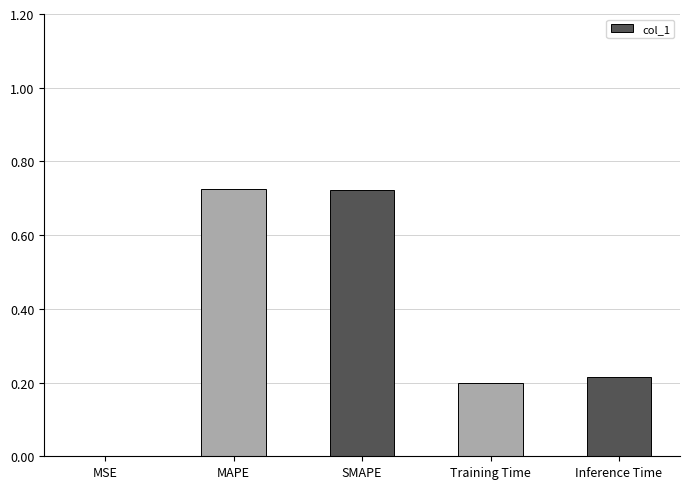

What is the change in value from MAPE to Inference Time?

-0.5